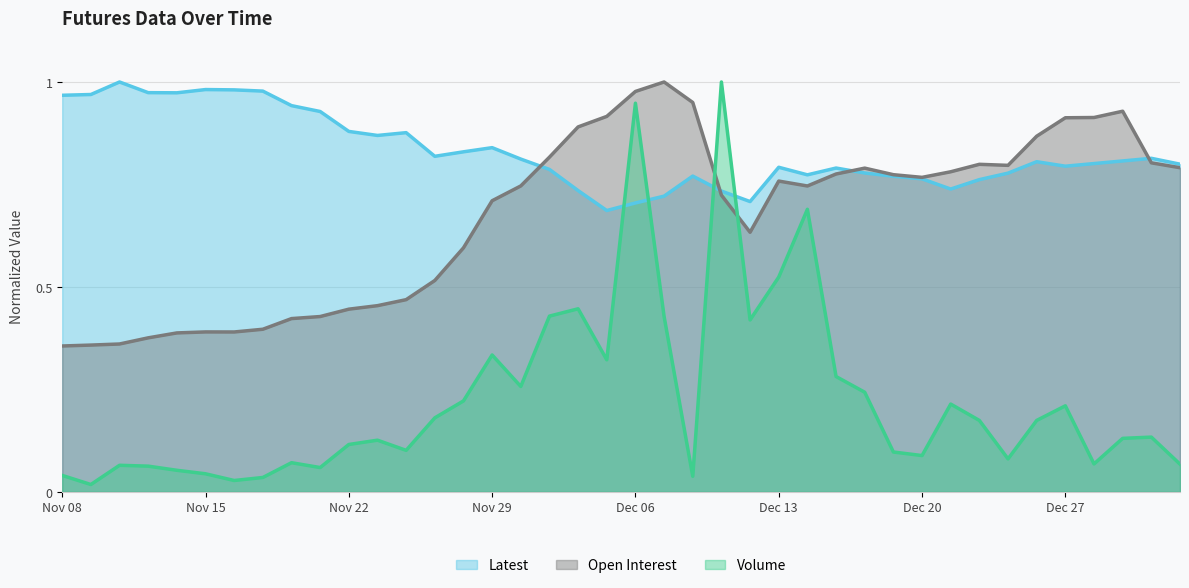

Which series changed the most between Nov 13 and Dec 01?

Open Interest